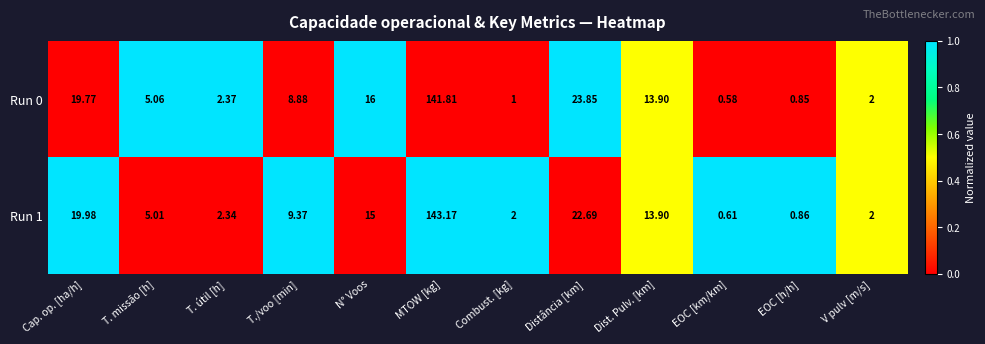

At which category is the sum across all series the highest?

MTOW [kg]